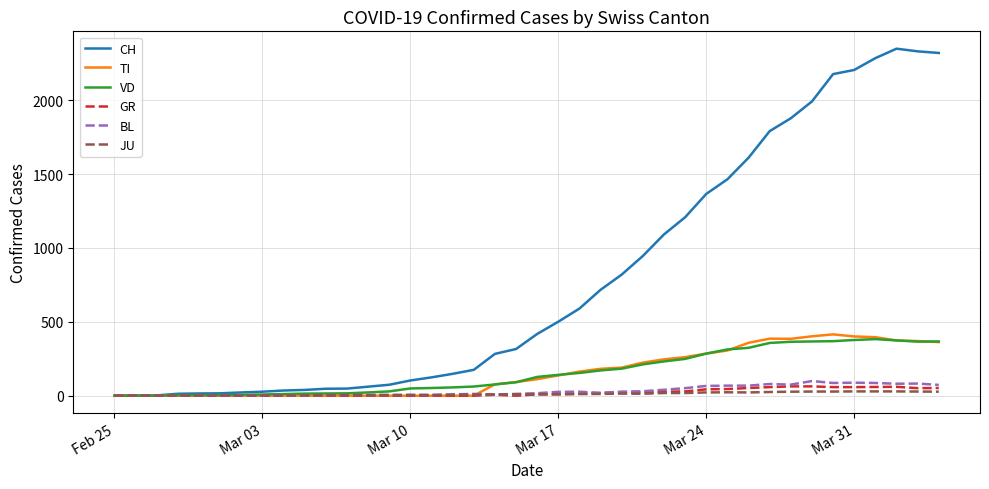

Which series has the largest total across all categories?

CH